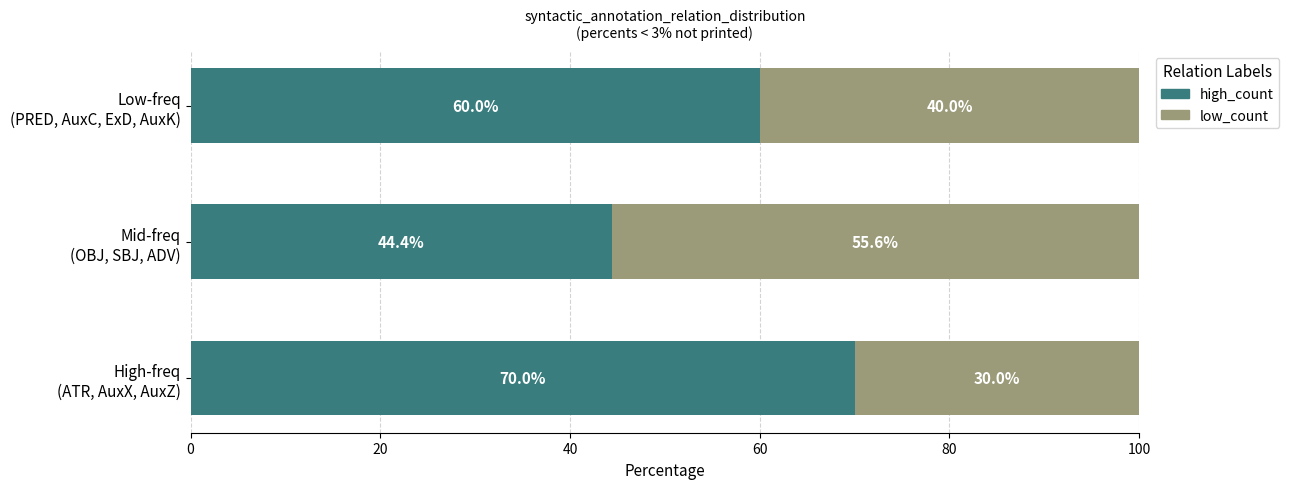

What is the highest value of the high_count series?

70.0